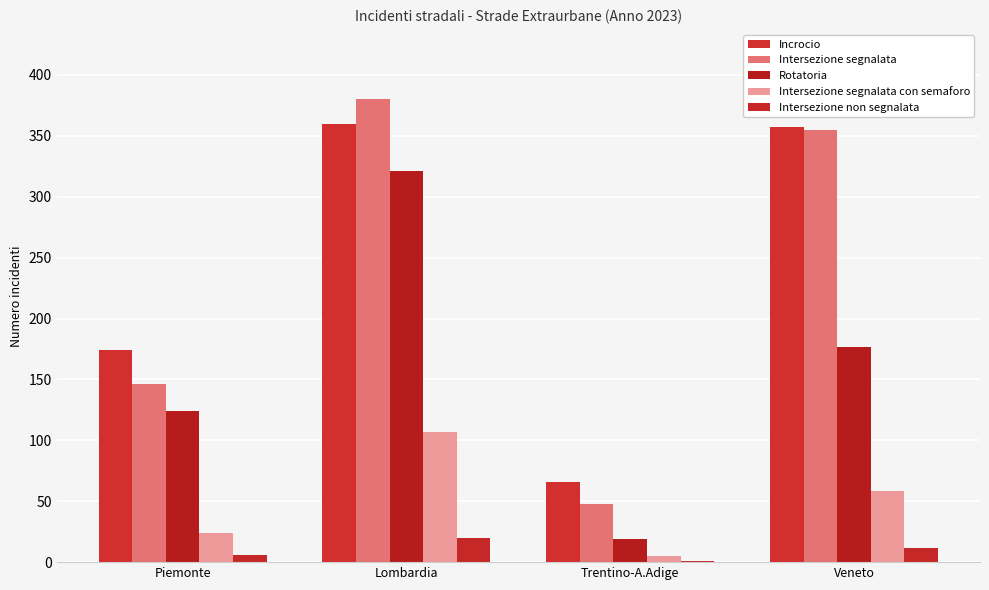

Is the value of Intersezione segnalata at Piemonte greater than the value of Intersezione segnalata con semaforo at Lombardia?

Yes